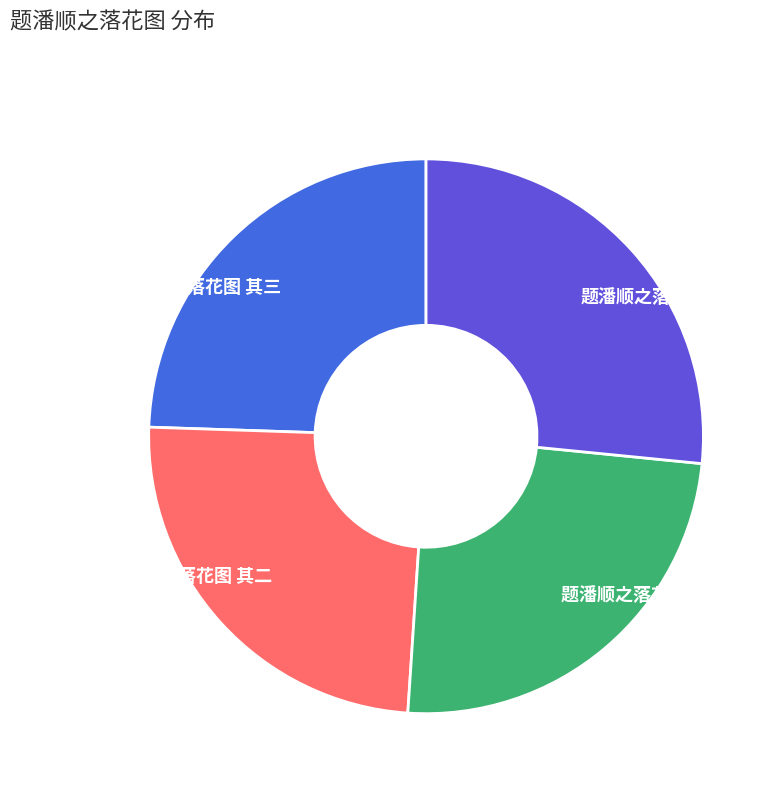

What is the ratio of the value at 题潘顺之落花图 to the value at 题潘顺之落花图 其一?

1.1